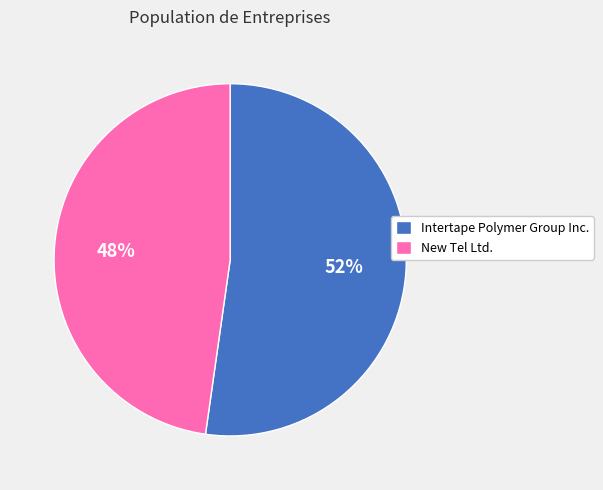

Which slice is the smallest?

New Tel Ltd.